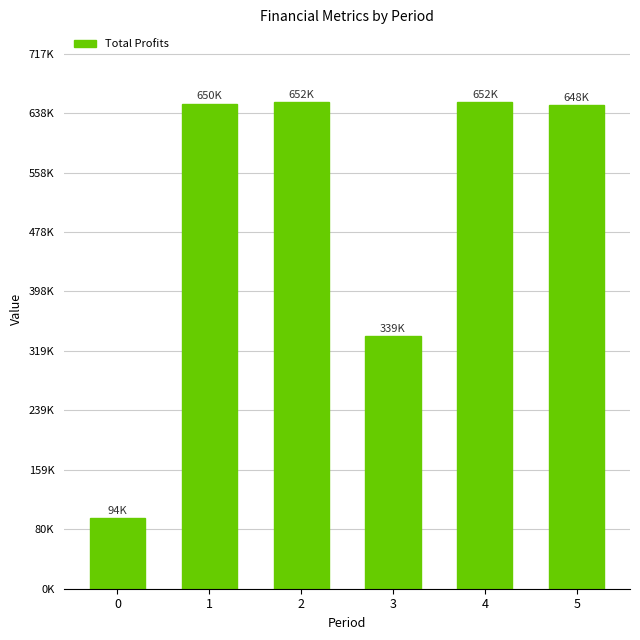

Where is the data nearest to the value 373213?

3